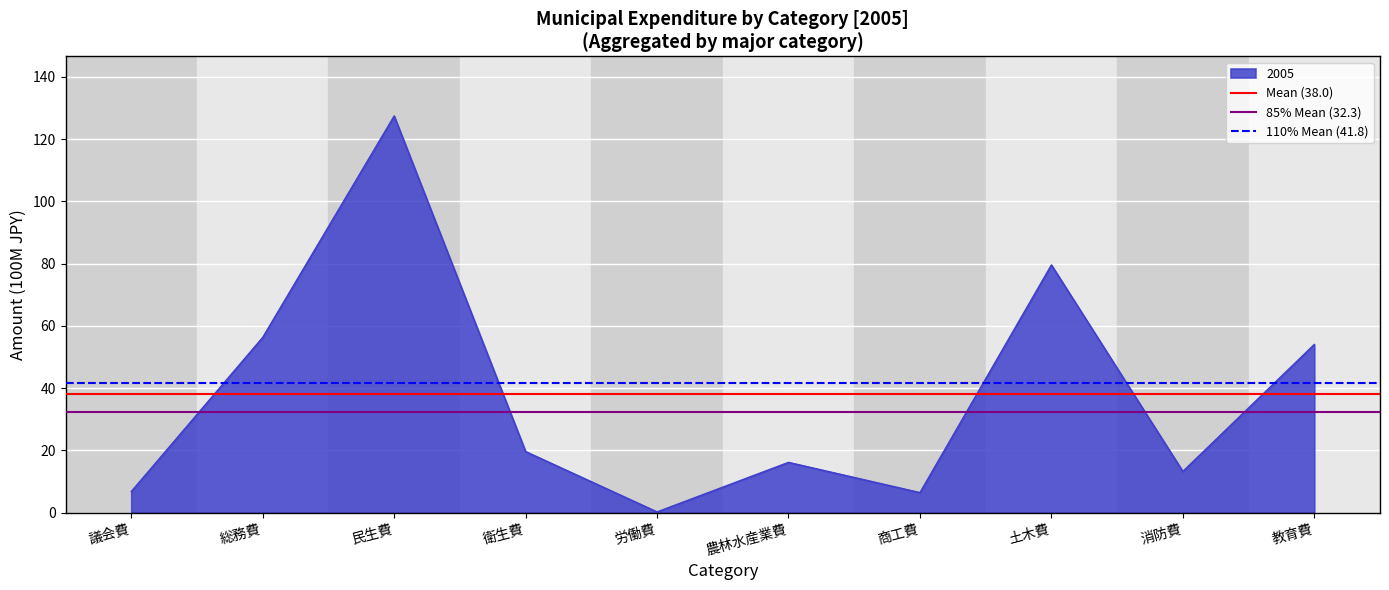

What is the total value across all series at 議会費?

112.0